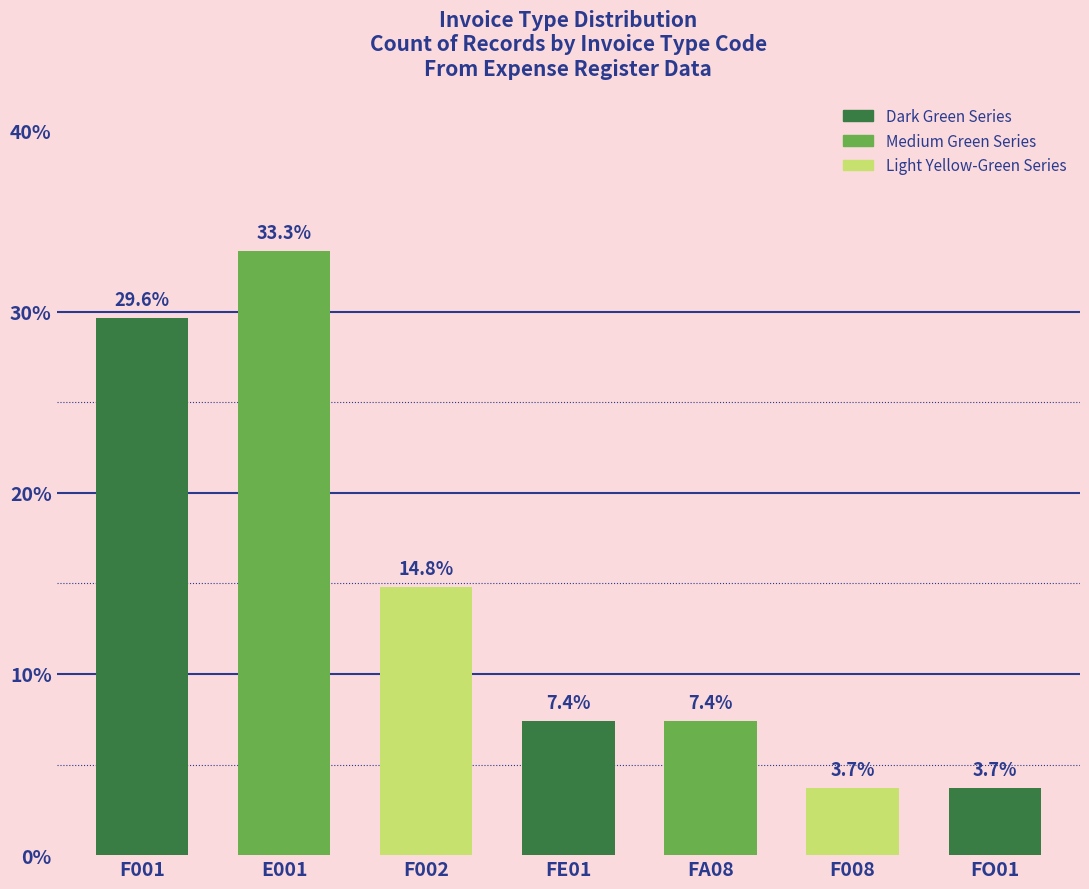

What is the difference between the maximum and second lowest values?

29.6